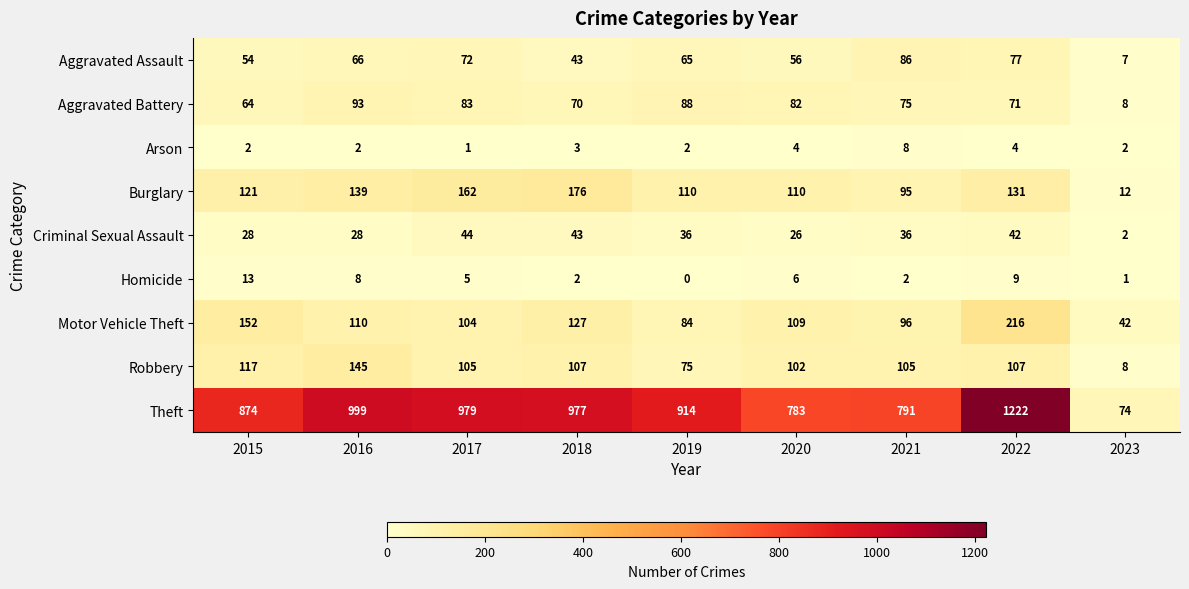

The Motor Vehicle Theft series shows 127 at 2018. True or false?

True